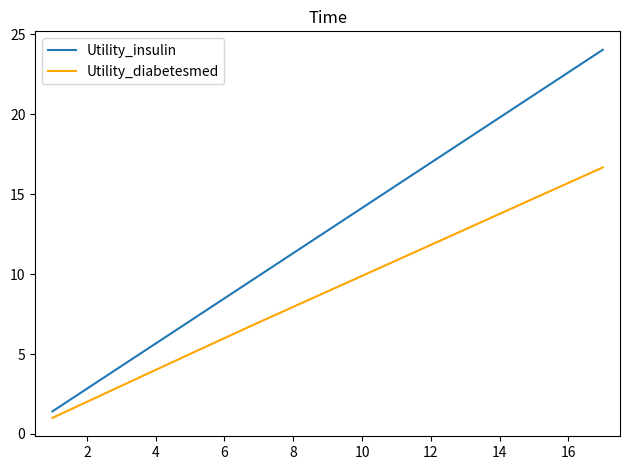

List the series in order of their overall mean, lowest first.

Utility_diabetesmed, Utility_insulin